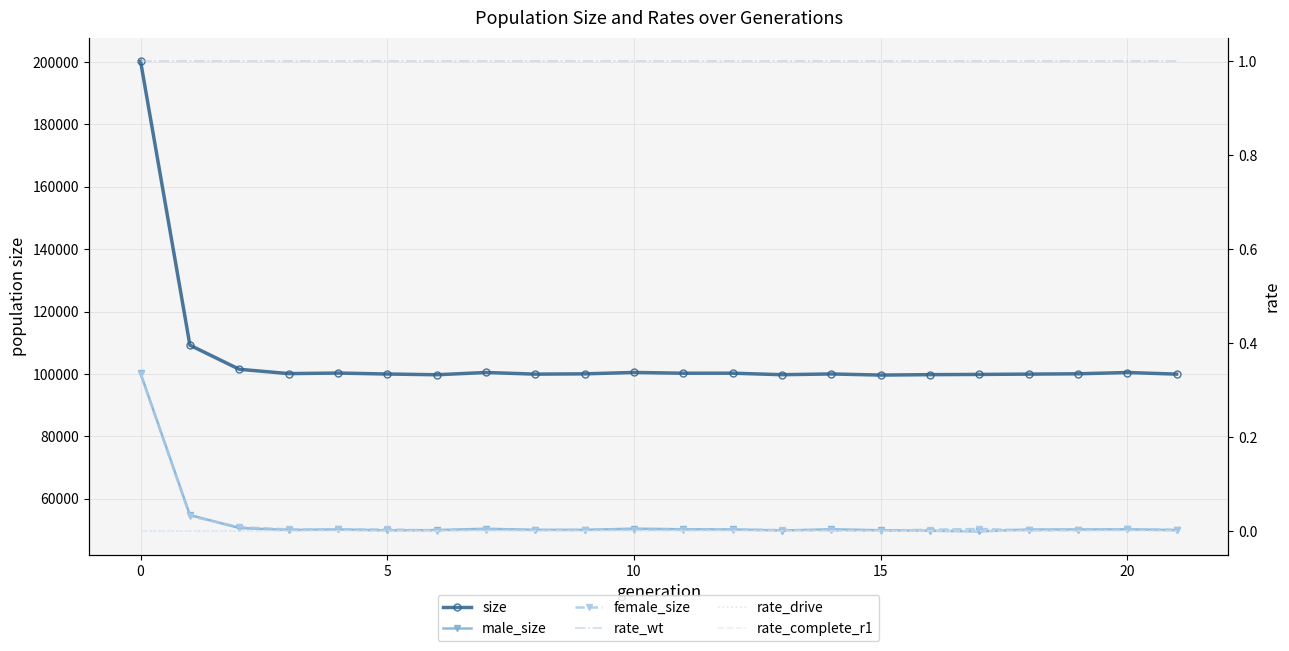

What is the maximum value shown in the chart?

200243